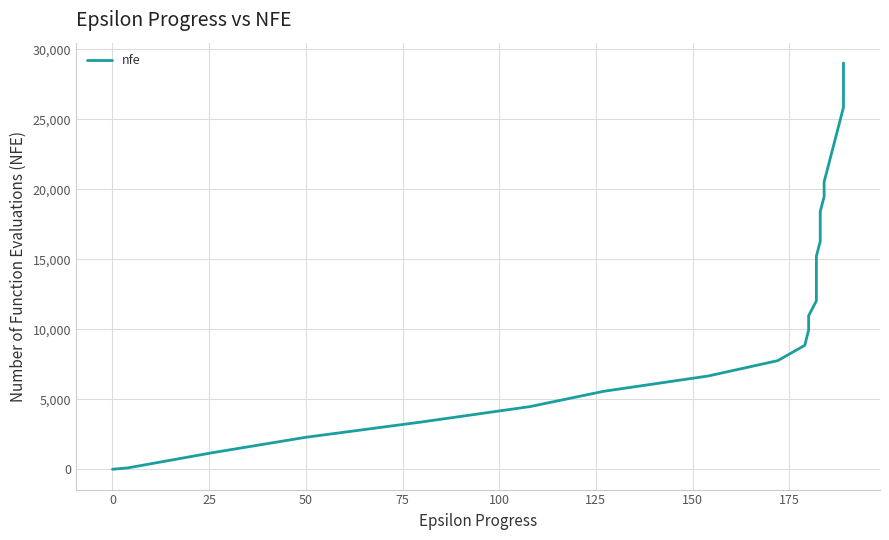

True or false: the data shows 34464 at 22.

False